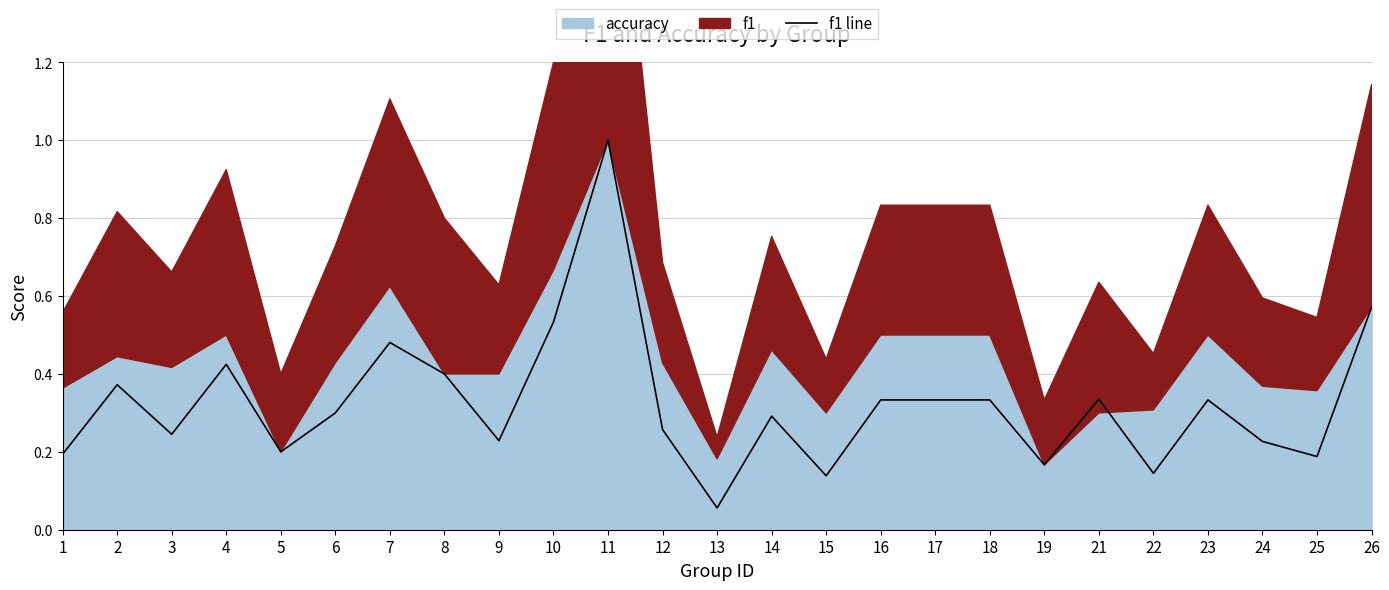

Reading left to right, what are all the values shown in this chart?

0.2	0.4	0.2	0.4	0.2	0.3	0.5	0.4	0.2	0.5	1.0	0.3	0.1	0.3	0.1	0.3	0.3	0.3	0.2	0.3	0.1	0.3	0.2	0.2	0.6